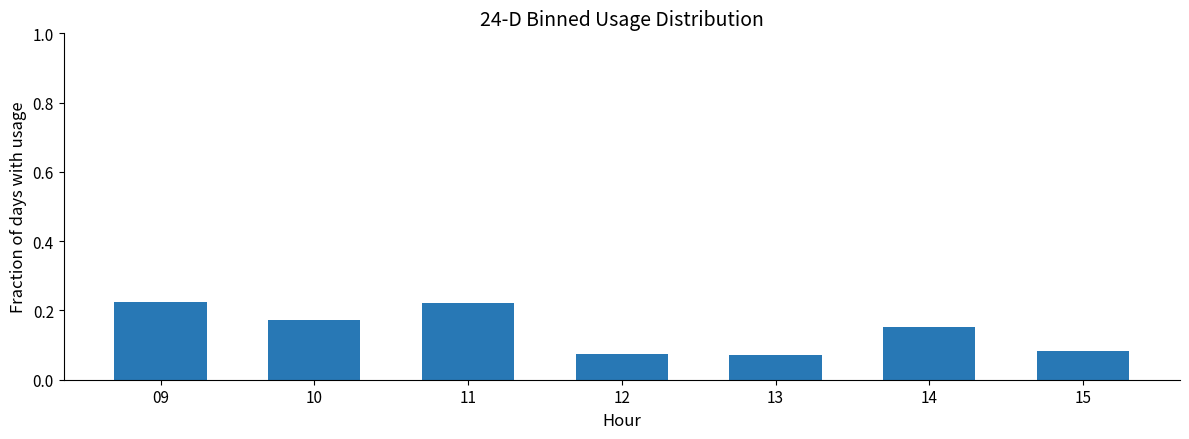

Between 14 and 13, which is larger?

14